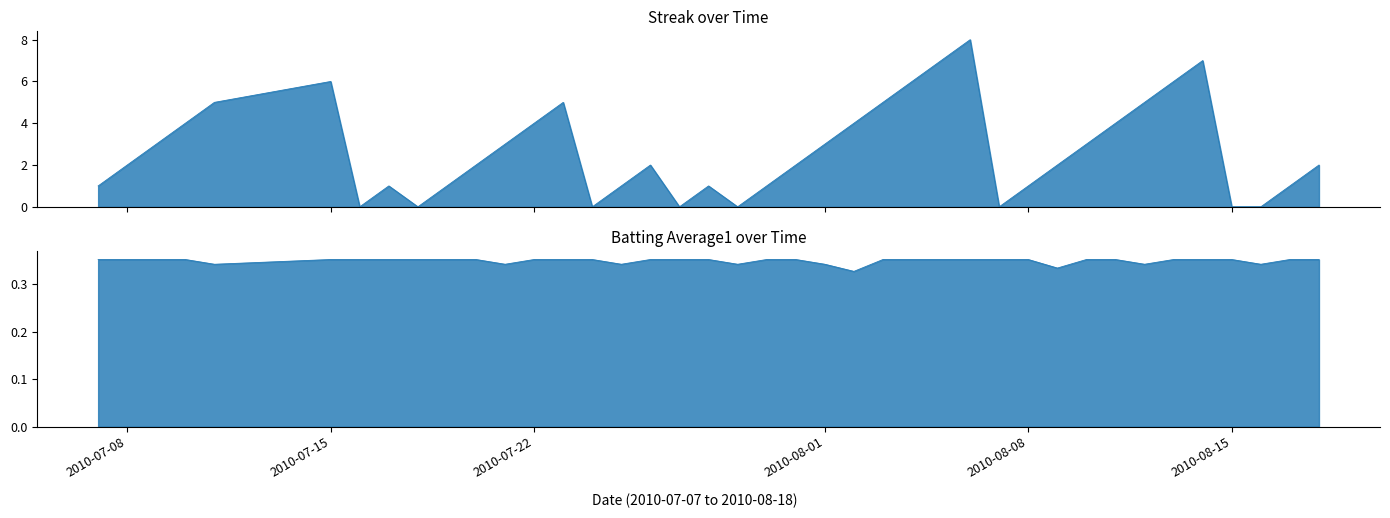

The value of Batting Average1 at 25 is 0.5. True or false?

False